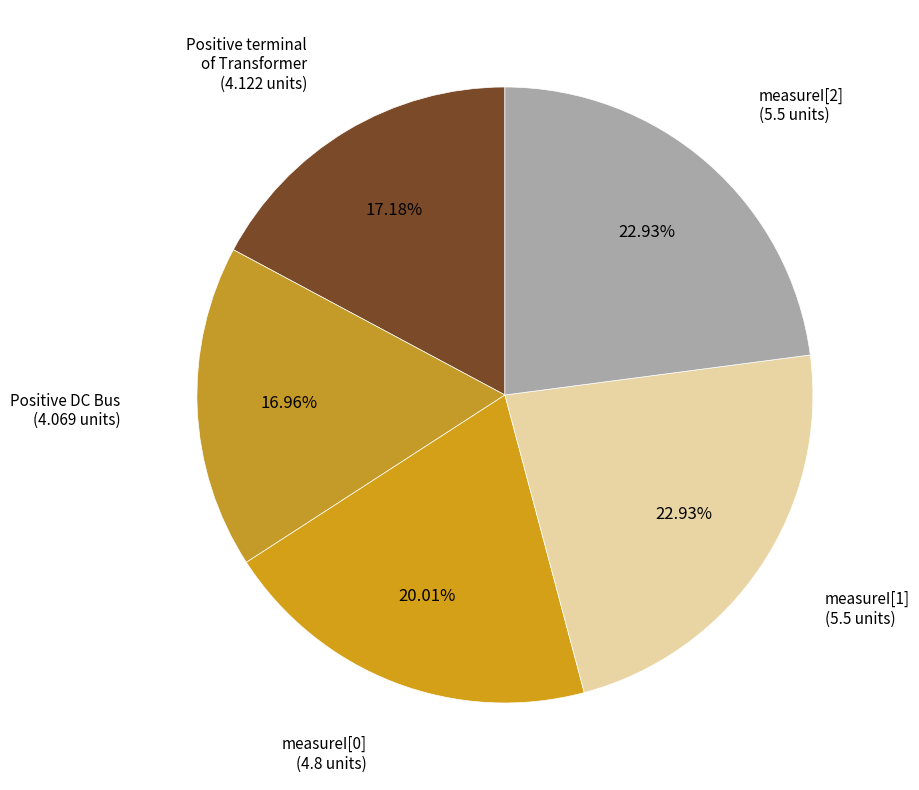

What is the ratio of the value at Positive DC Bus (4.069 units) to the value at Positive terminal of Transformer (4.122 units)?

1.0